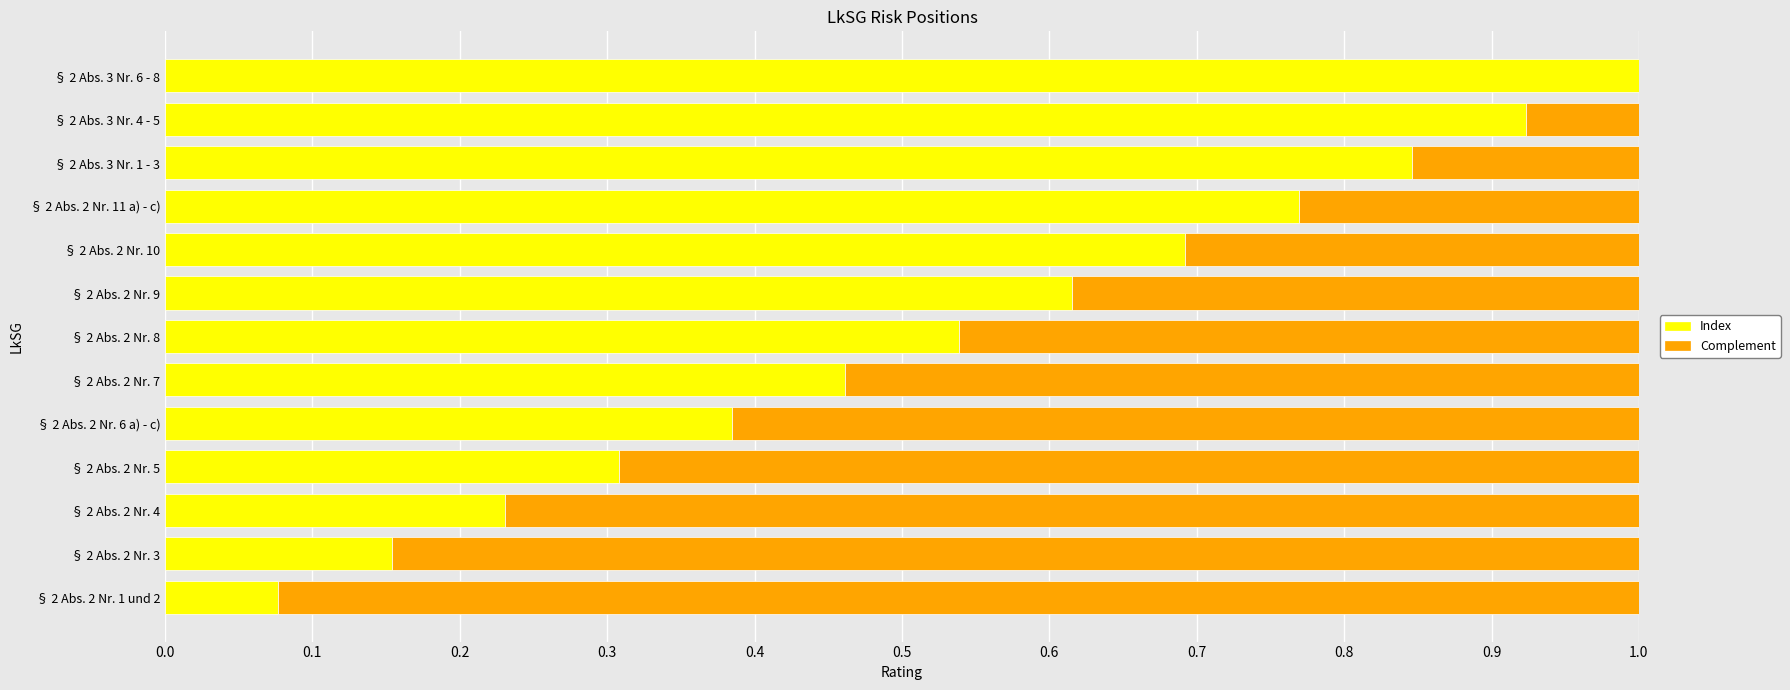

What is the total value across all series at § 2 Abs. 2 Nr. 8?

1.0